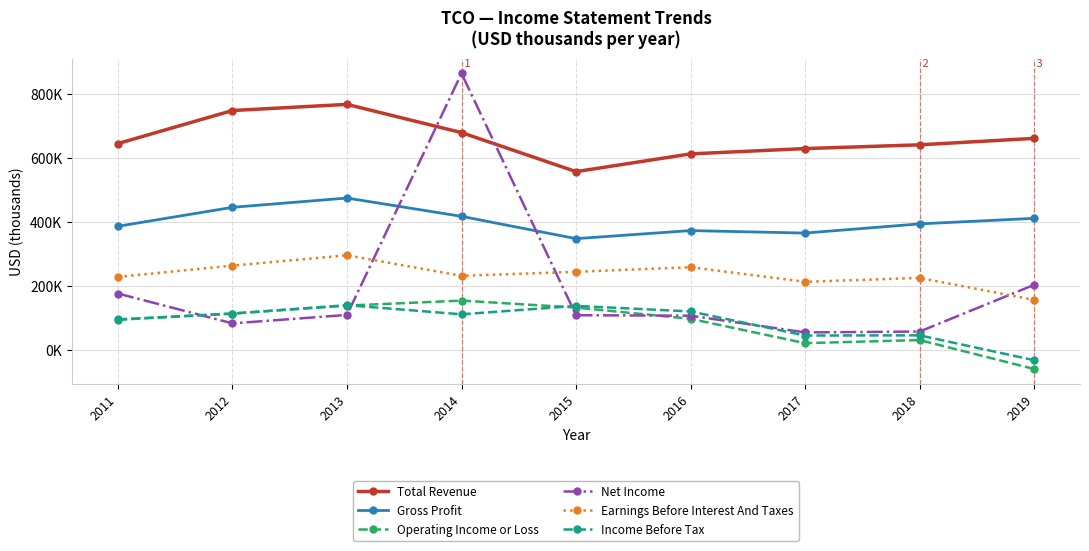

True or false: Net Income and Income Before Tax cross at least once.

True